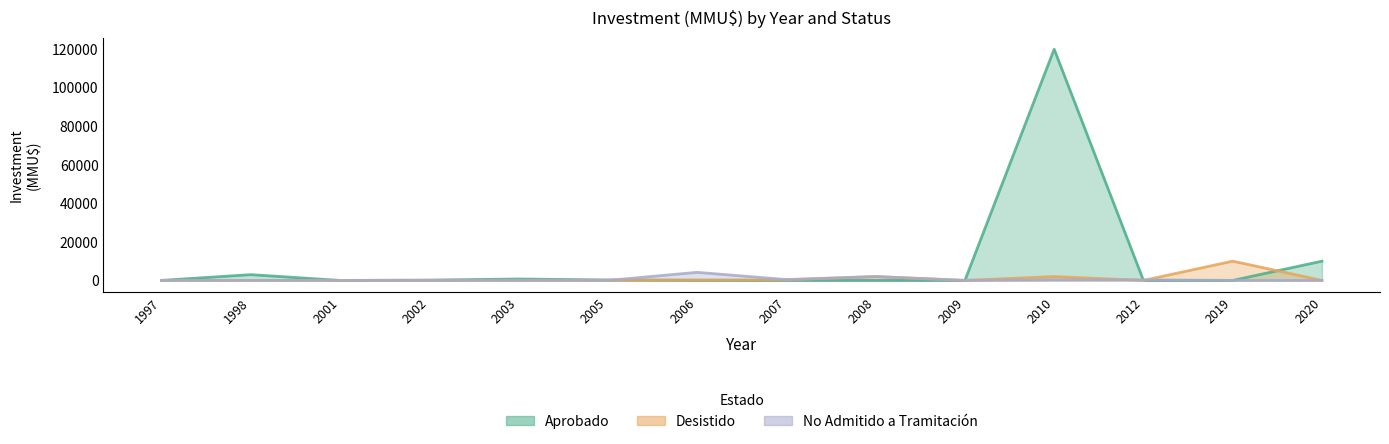

At which category does the chart reach its minimum across all series?

2001